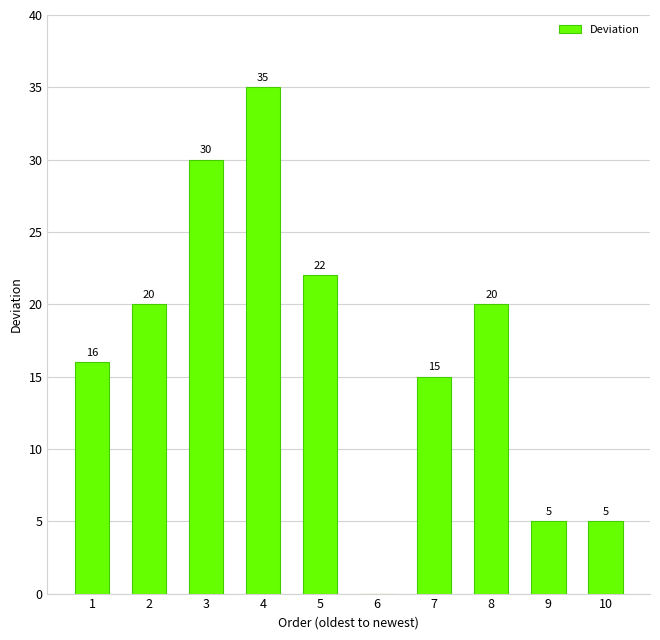

Reading right to left, extract all data points from this chart.

10=5	9=5	8=20	7=15	6=0	5=22	4=35	3=30	2=20	1=16